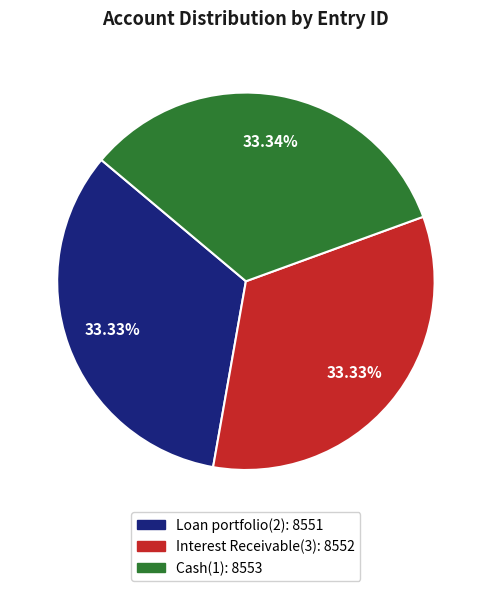

How much of the chart is everything except Interest Receivable(3)?

66.7%